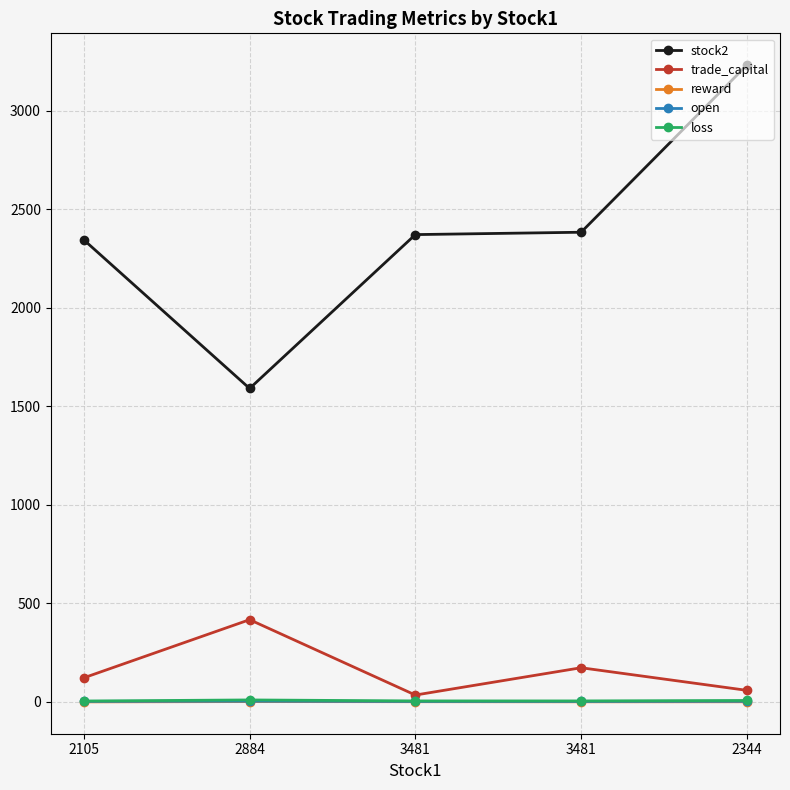

Reading left to right, what are all the values shown in this chart?

stock2: 2344.0	1590.0	2371.0	2383.0	3231.0
trade_capital: 121.4	416.4	33.8	172.4	57.7
reward: -0.9	0.7	0.1	-0.5	-0.3
open: 1.7	2.6	1.5	1.5	2.1
loss: 3.5	9.0	4.0	4.0	6.3